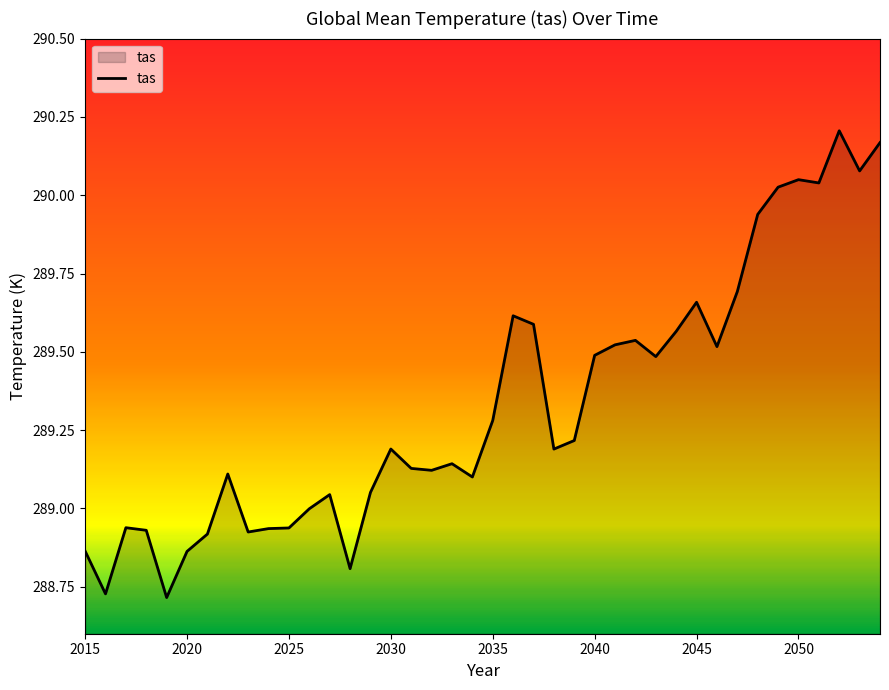

What is the difference between the maximum and minimum values?

1.5